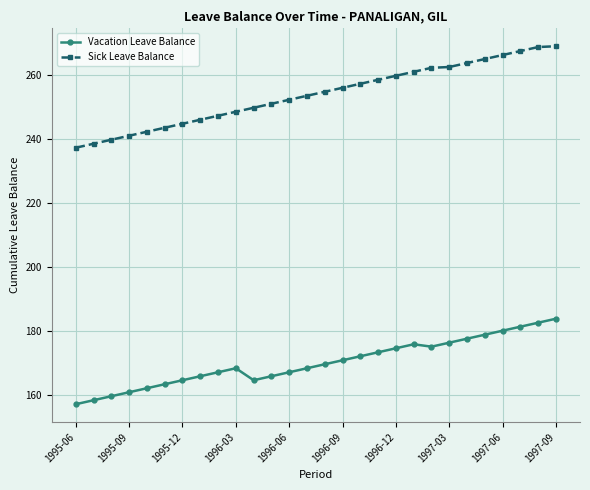

What is the sum of all Sick Leave Balance values?

7107.5